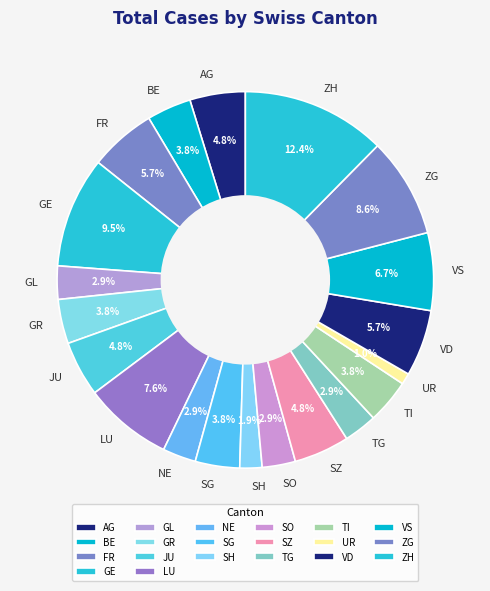

Is there any slice that represents more than half of the pie?

No